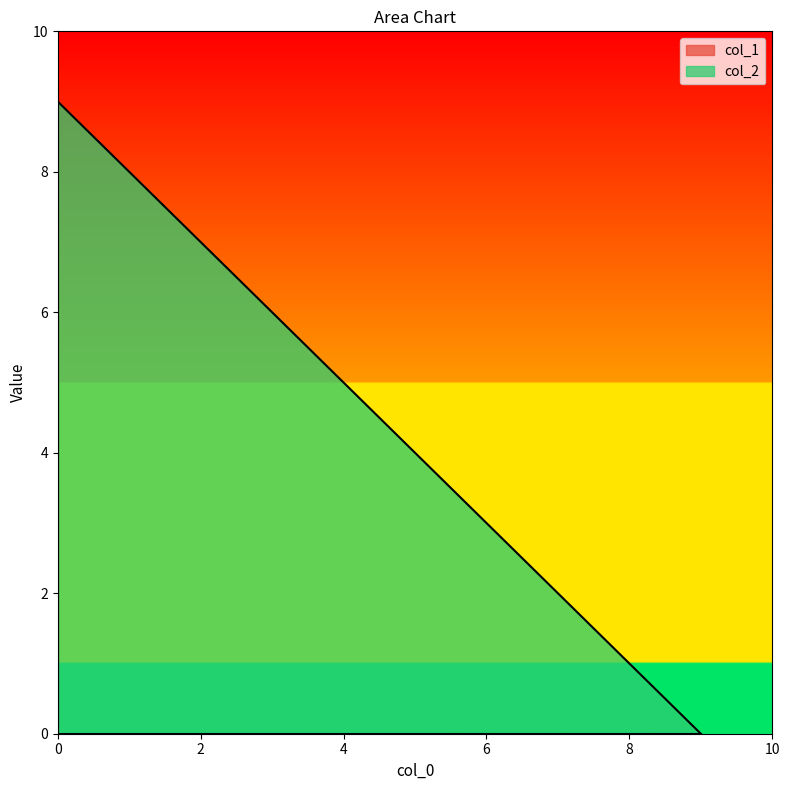

What is the maximum value shown in the chart?

9